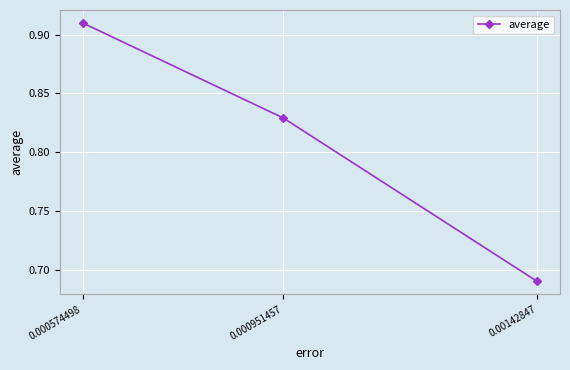

Is this an area chart (filled region under the line)?

No